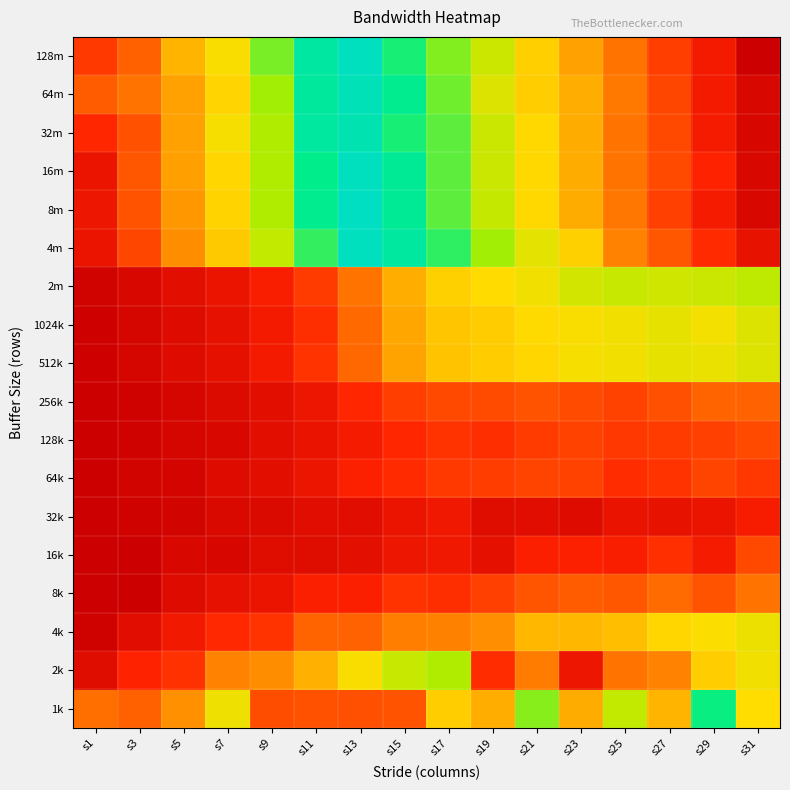

Reading left to right, what are all the values shown in this chart?

128m: s1=1134	s3=1102	s5=1028	s7=981	s9=913	s11=851	s13=806	s15=752	s17=717	s19=682	s21=633	s23=585	s25=548	s27=504	s29=467	s31=423
64m: s1=1105	s3=1086	s5=1048	s7=994	s9=926	s11=856	s13=801	s15=767	s17=724	s19=672	s21=632	s23=596	s25=551	s27=510	s29=467	s31=437
32m: s1=1150	s3=1114	s5=1048	s7=978	s9=932	s11=852	s13=794	s15=753	s17=730	s19=683	s21=644	s23=595	s25=549	s27=512	s29=468	s31=436
16m: s1=1176	s3=1109	s5=1050	s7=993	s9=932	s11=870	s13=807	s15=771	s17=730	s19=683	s21=643	s23=595	s25=549	s27=513	s29=481	s31=438
8m: s1=1172	s3=1113	s5=1055	s7=996	s9=933	s11=867	s13=808	s15=771	s17=730	s19=687	s21=643	s23=594	s25=550	s27=505	s29=468	s31=437
4m: s1=1175	s3=1123	s5=1064	s7=1007	s9=945	s11=890	s13=826	s15=780	s17=745	s19=707	s21=667	s23=634	s25=560	s27=524	s29=487	s31=454
2m: s1=1203	s3=1196	s5=1185	s7=1175	s9=1159	s11=1132	s13=1084	s15=1035	s17=999	s19=987	s21=975	s23=956	s25=948	s27=952	s29=950	s31=942
1024k: s1=1206	s3=1198	s5=1189	s7=1180	s9=1166	s11=1143	s13=1094	s15=1043	s17=1009	s19=1003	s21=988	s23=982	s25=975	s27=969	s29=977	s31=962
512k: s1=1206	s3=1198	s5=1189	s7=1181	s9=1166	s11=1139	s13=1096	s15=1047	s17=1012	s19=1003	s21=992	s23=978	s25=976	s27=970	s29=971	s31=962
256k: s1=1208	s3=1204	s5=1198	s7=1191	s9=1184	s11=1172	s13=1149	s15=1130	s17=1122	s19=1118	s21=1113	s23=1118	s25=1126	s27=1116	s29=1099	s31=1100
128k: s1=1208	s3=1204	s5=1198	s7=1195	s9=1185	s11=1177	s13=1163	s15=1150	s17=1139	s19=1143	s21=1133	s23=1126	s25=1136	s27=1132	s29=1127	s31=1120
64k: s1=1207	s3=1201	s5=1200	s7=1189	s9=1184	s11=1174	s13=1156	s15=1146	s17=1134	s19=1131	s21=1125	s23=1126	s25=1144	s27=1139	s29=1124	s31=1136
32k: s1=1210	s3=1204	s5=1202	s7=1194	s9=1192	s11=1186	s13=1186	s15=1176	s17=1169	s19=1188	s21=1186	s23=1190	s25=1177	s27=1178	s29=1175	s31=1162
16k: s1=1210	s3=1209	s5=1195	s7=1197	s9=1187	s11=1187	s13=1183	s15=1172	s17=1170	s19=1181	s21=1157	s23=1156	s25=1158	s27=1141	s29=1163	s31=1121
8k: s1=1210	s3=1207	s5=1189	s7=1180	s9=1175	s11=1157	s13=1157	s15=1138	s17=1143	s19=1128	s21=1111	s23=1105	s25=1110	s27=1092	s29=1113	s31=1085
4k: s1=1205	s3=1186	s5=1167	s7=1148	s9=1138	s11=1098	s13=1100	s15=1077	s17=1074	s19=1063	s21=1027	s23=1026	s25=1019	s27=992	s29=983	s31=972
2k: s1=1187	s3=1152	s5=1140	s7=1073	s9=1064	s11=1034	s13=982	s15=948	s17=932	s19=1145	s21=1078	s23=1173	s25=1085	s27=1072	s29=1001	s31=976
1k: s1=1090	s3=1101	s5=1061	s7=974	s9=1117	s11=1114	s13=1115	s15=1112	s17=1001	s19=1036	s21=917	s23=1039	s25=945	s27=605	s29=875	s31=985